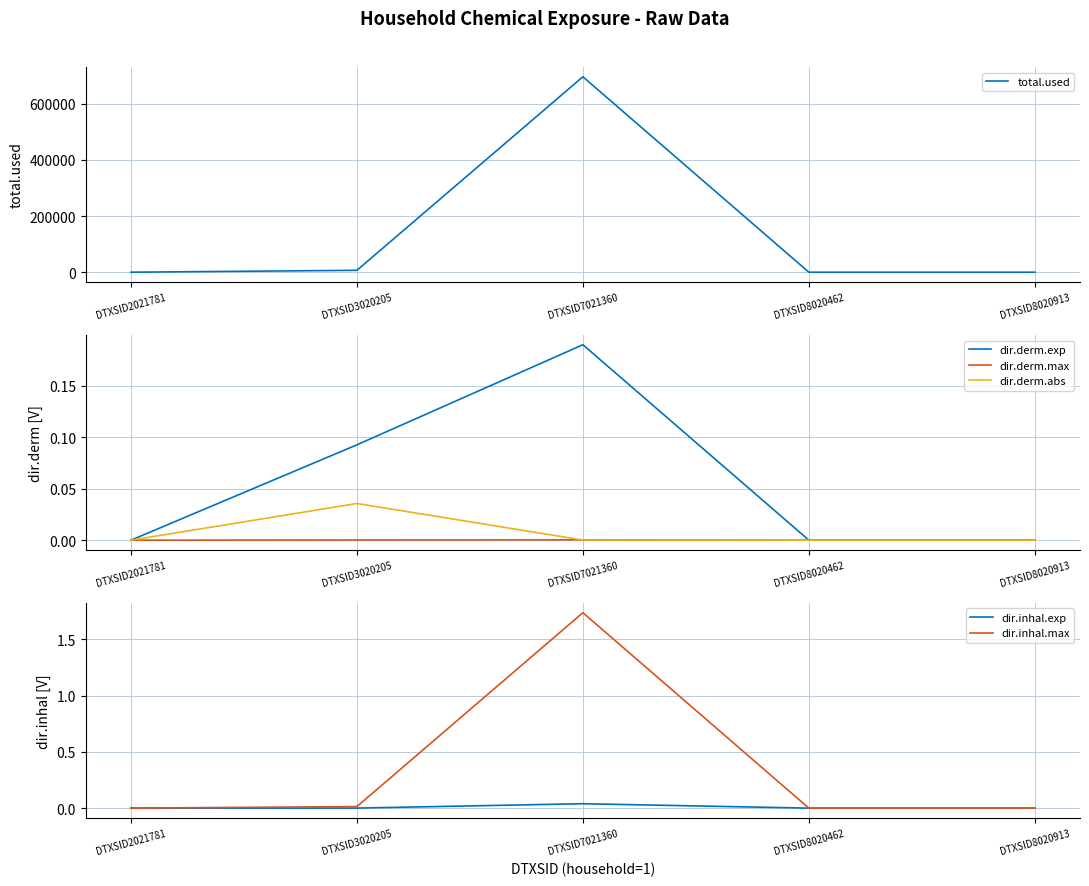

Which category has the highest value across all series?

DTXSID7021360